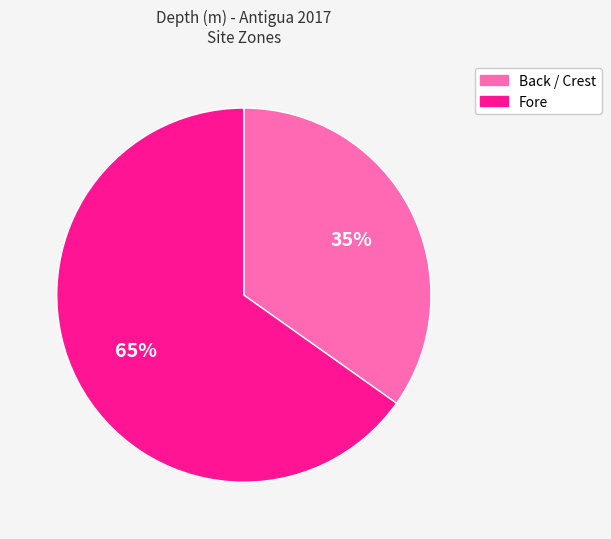

To the nearest percent, what is the average slice percentage?

50%